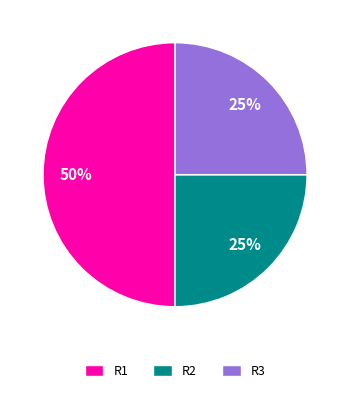

Is the sum of R1 and R3 greater than half?

Yes